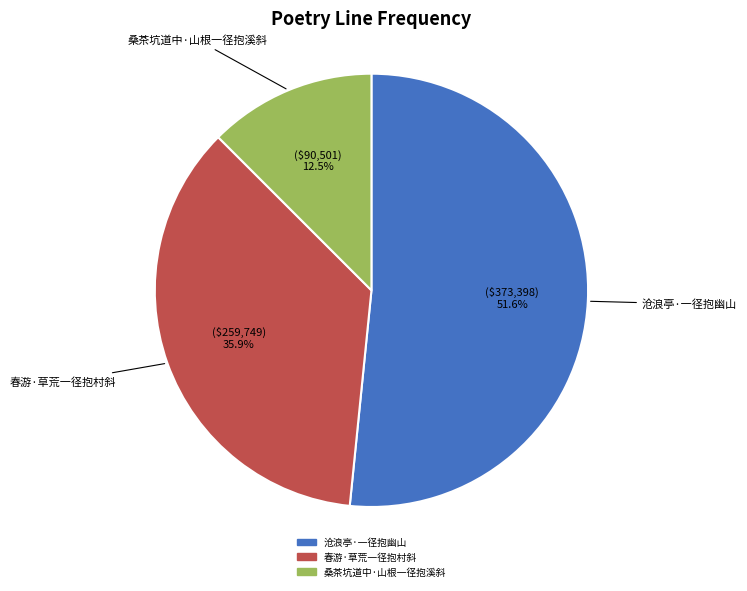

To the nearest percent, what is the average slice percentage?

33%